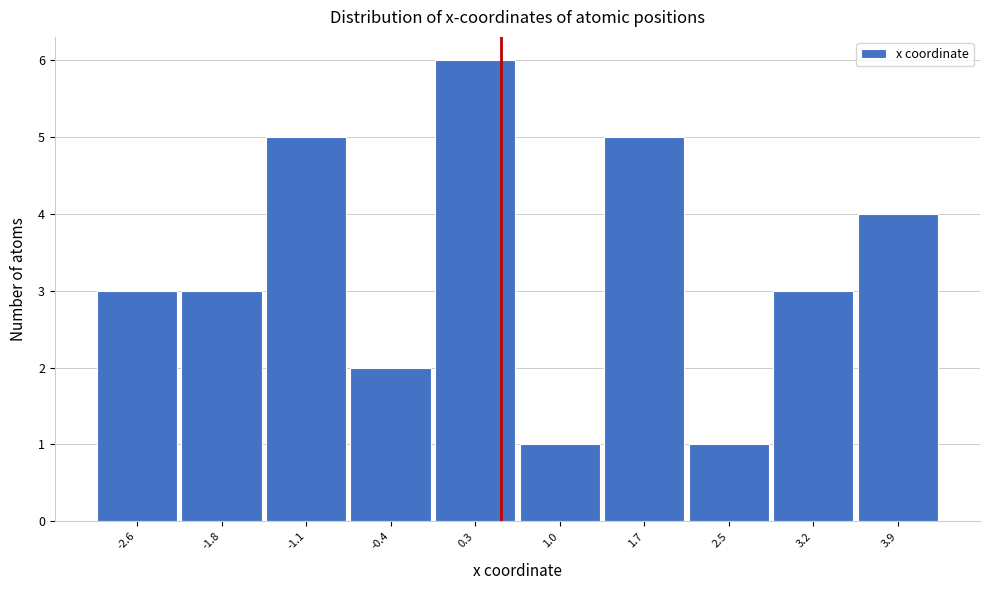

Reading left to right, transcribe this chart: for each bar, give the range it covers on the x-axis and its height. Neither the bar edges nor the heights are printed on the chart, so give them approximately, as read against the axes.

-2.9 to -2.2: 3
-2.2 to -1.5: 3
-1.5 to -0.8: 5
-0.8 to 0.0: 2
0.0 to 0.7: 6
0.7 to 1.4: 1
1.4 to 2.1: 5
2.1 to 2.8: 1
2.8 to 3.5: 3
3.5 to 4.3: 4